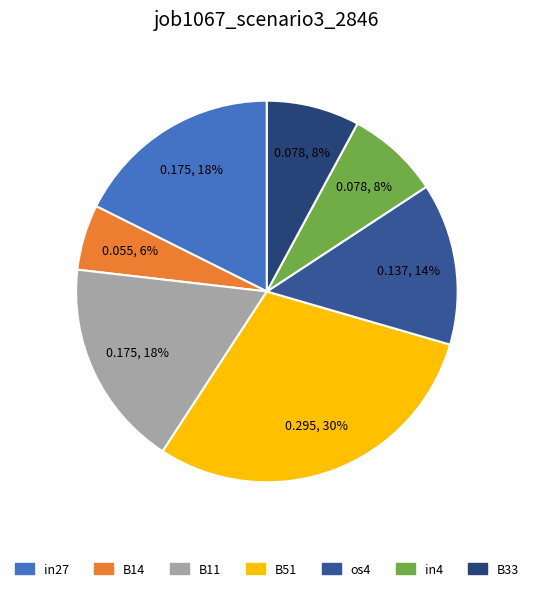

Which slice is the smallest?

B14